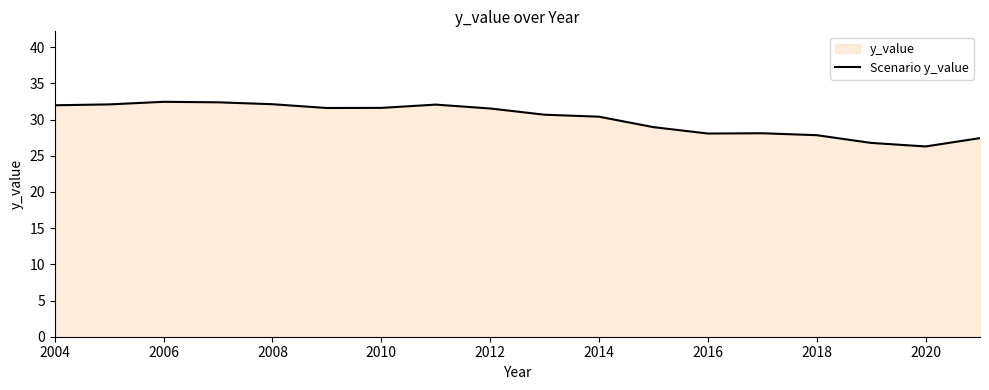

What is the value of the 5th point from the left?

32.1